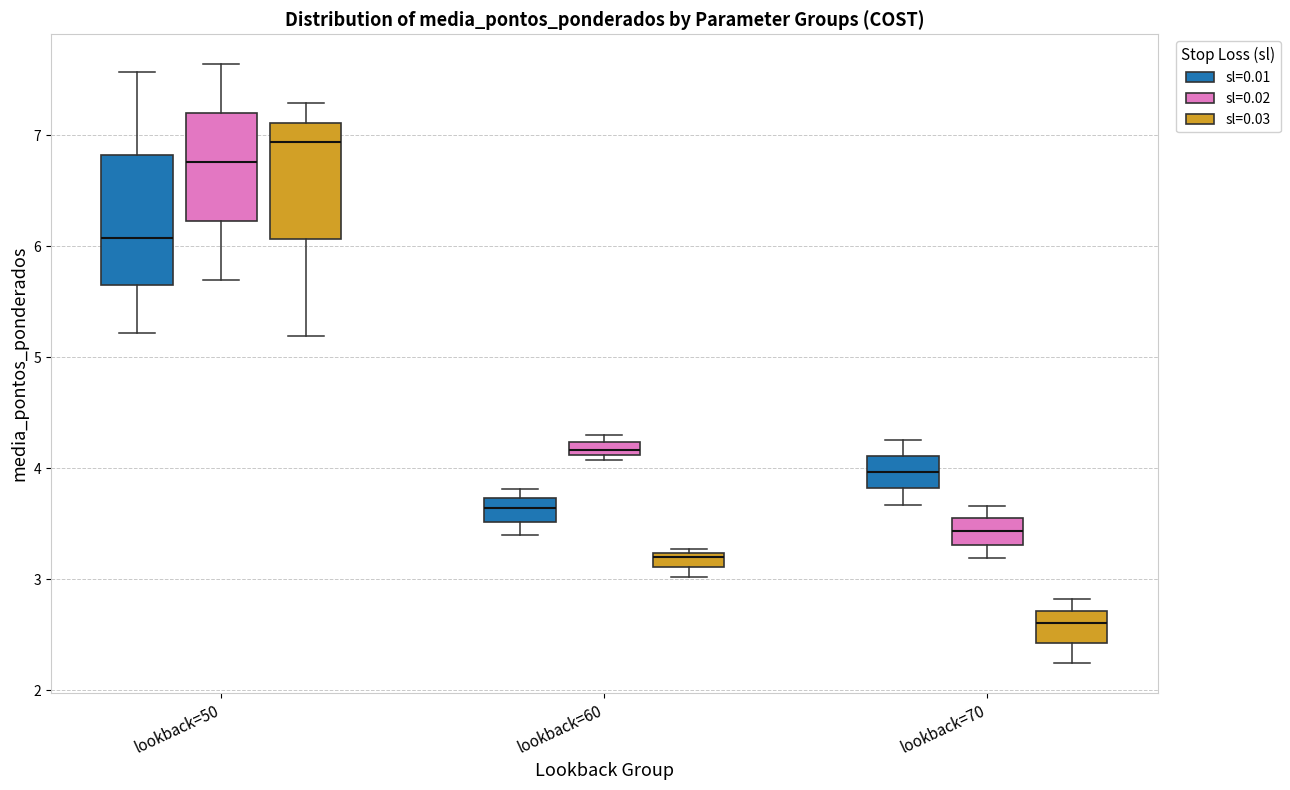

Which box's median line is the highest?

lookback=50 (sl=0.03)